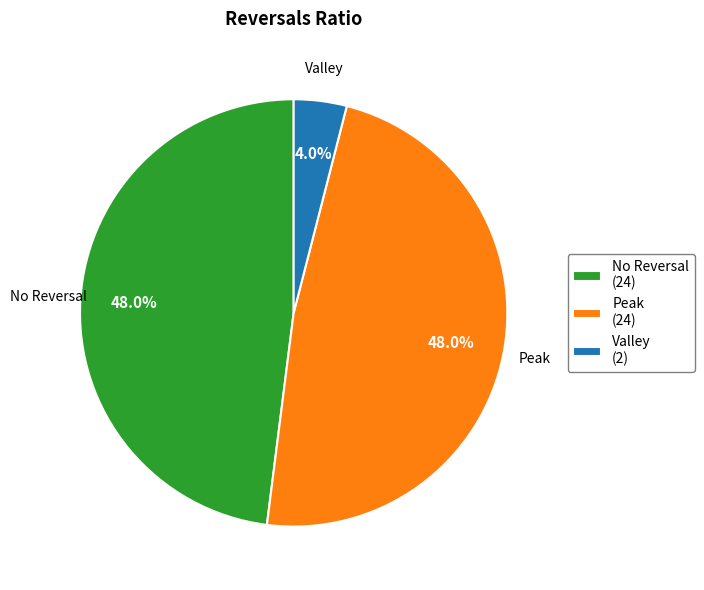

Approximately how many times larger is the value at Peak (24) compared to Valley (2)?

12.0